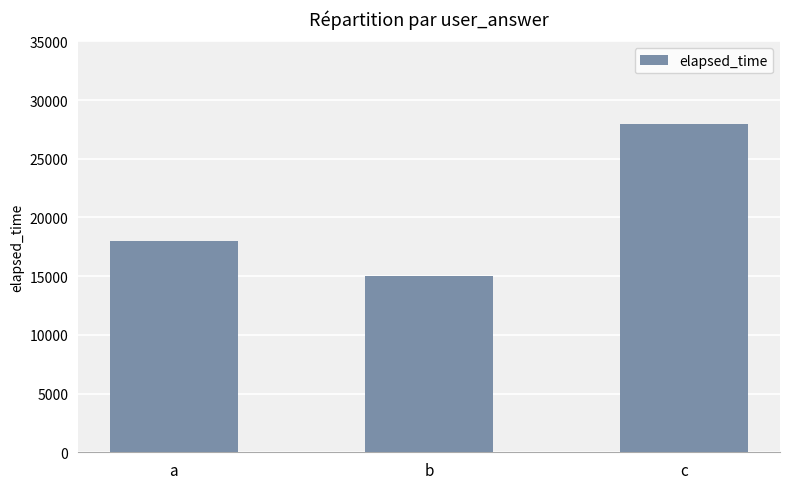

How many bars are there in total?

3